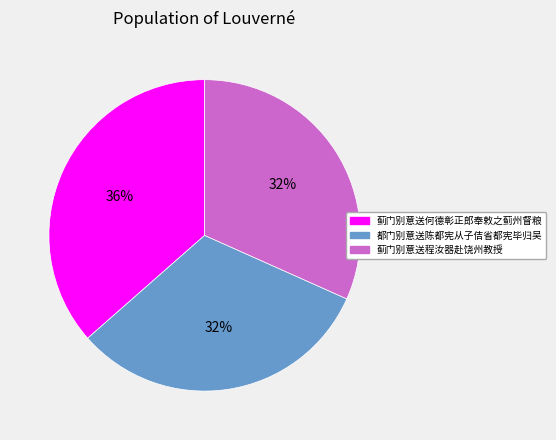

To the nearest percent, what portion does 都门别意送陈都宪从子佶省都宪毕归吴 represent?

32%